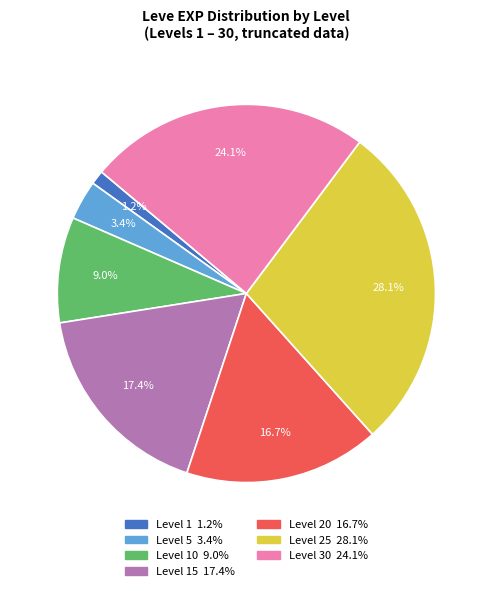

Is there a majority slice in this chart?

No